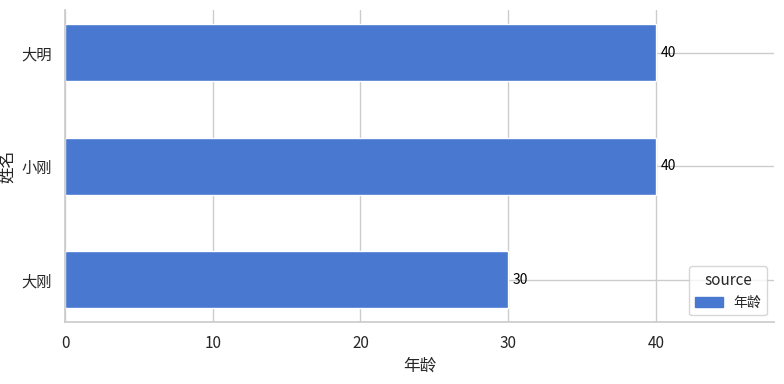

What is the minimum value shown in the chart?

30